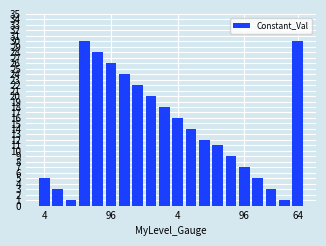

What is the maximum value shown in the chart?

30